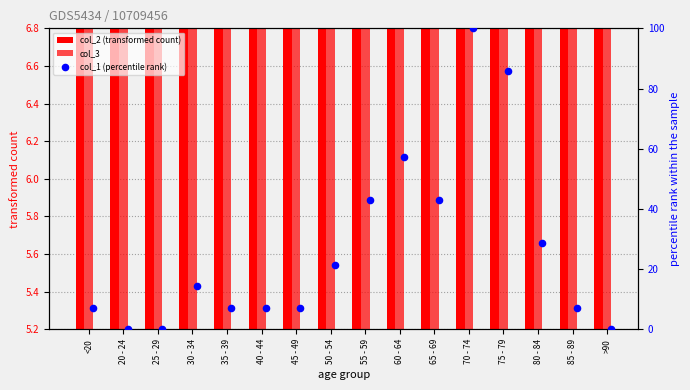

Is the value of col_3 at <20 greater than the value of col_1 (percentile rank) at 80 - 84?

No